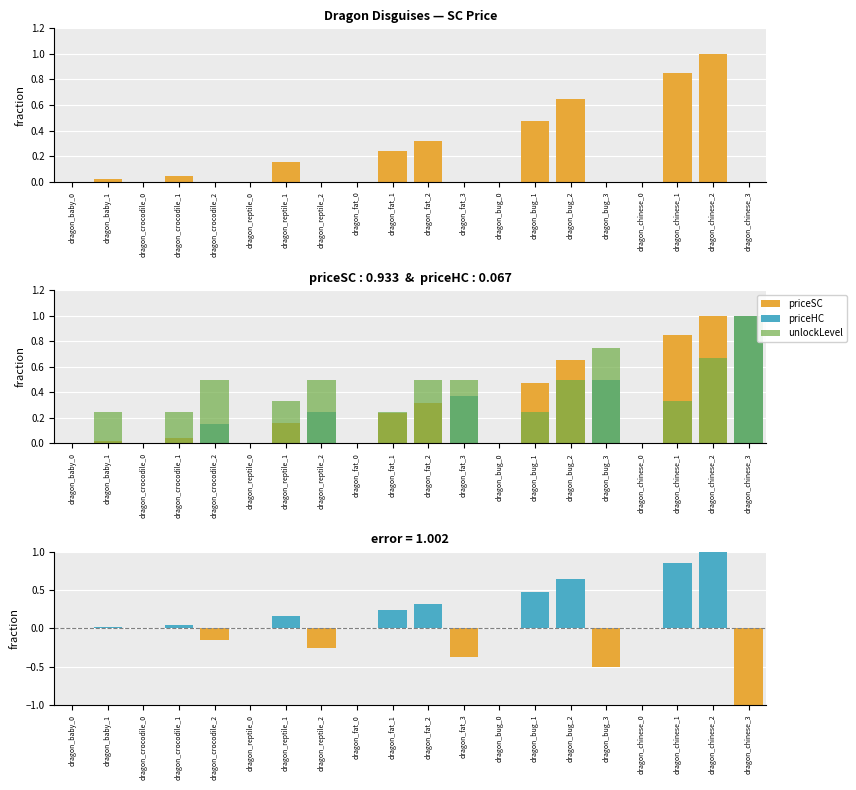

How many bars are there in total?

100